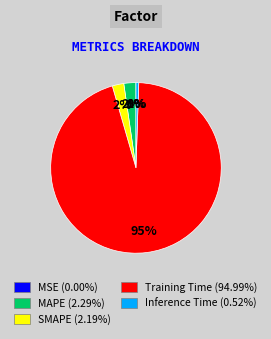

Which category has the biggest portion of the pie?

Training Time